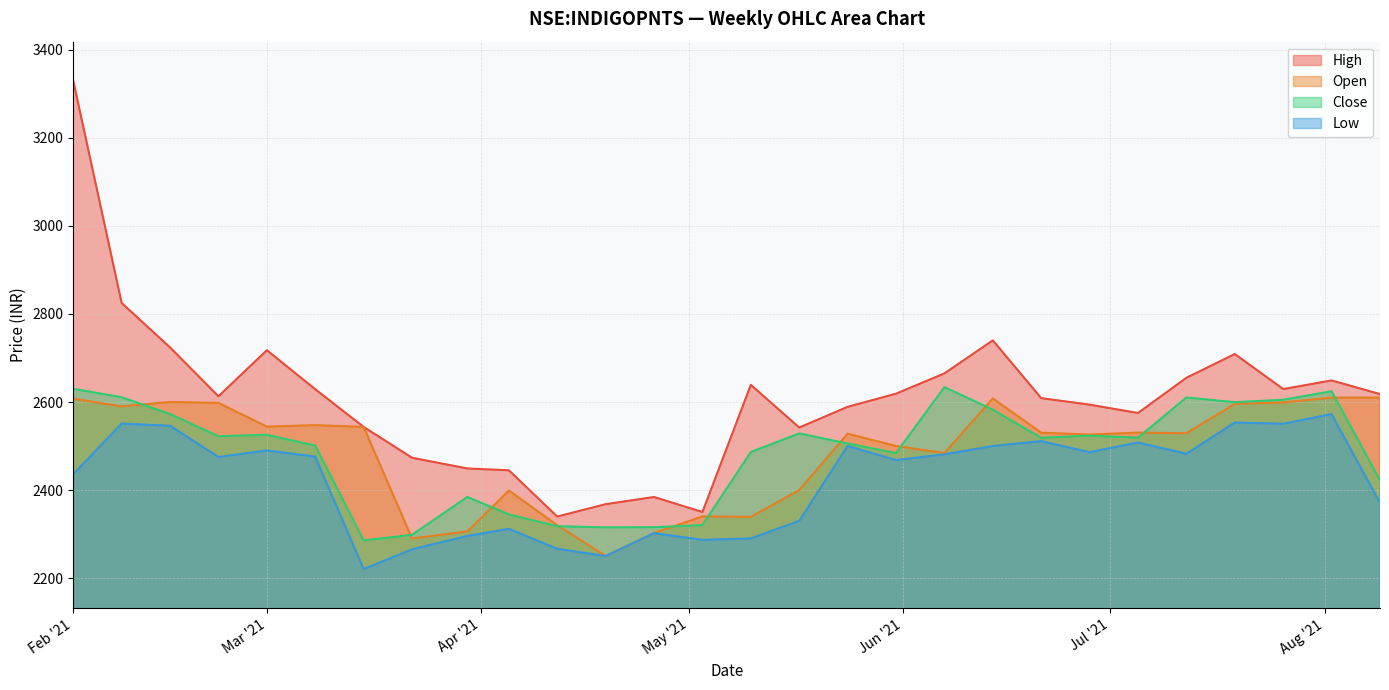

In high, how many points are higher than both neighbors (excluding endpoints)?

6